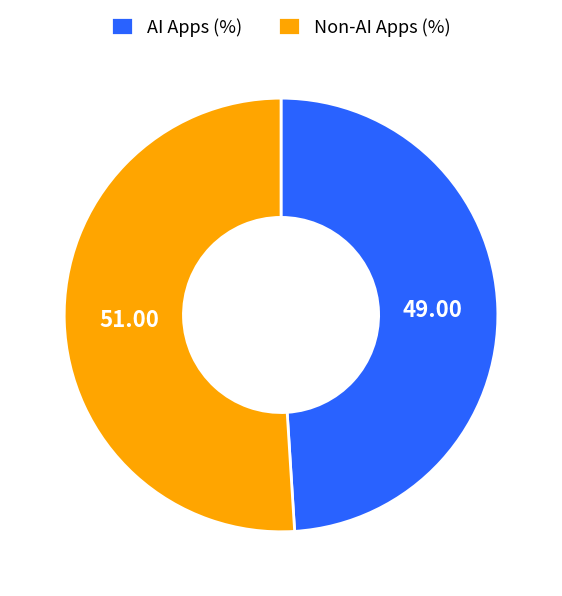

Is there any slice that represents more than half of the pie?

Yes